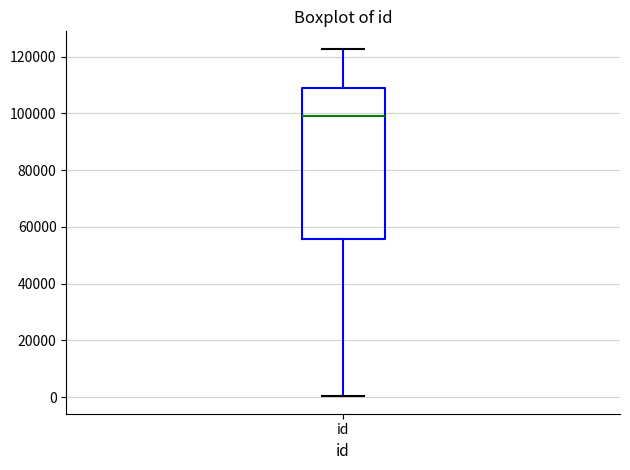

Where does the upper whisker of the box for id end on the y-axis? The values are not printed on the chart, so give them approximately, as read against the axis.

122000